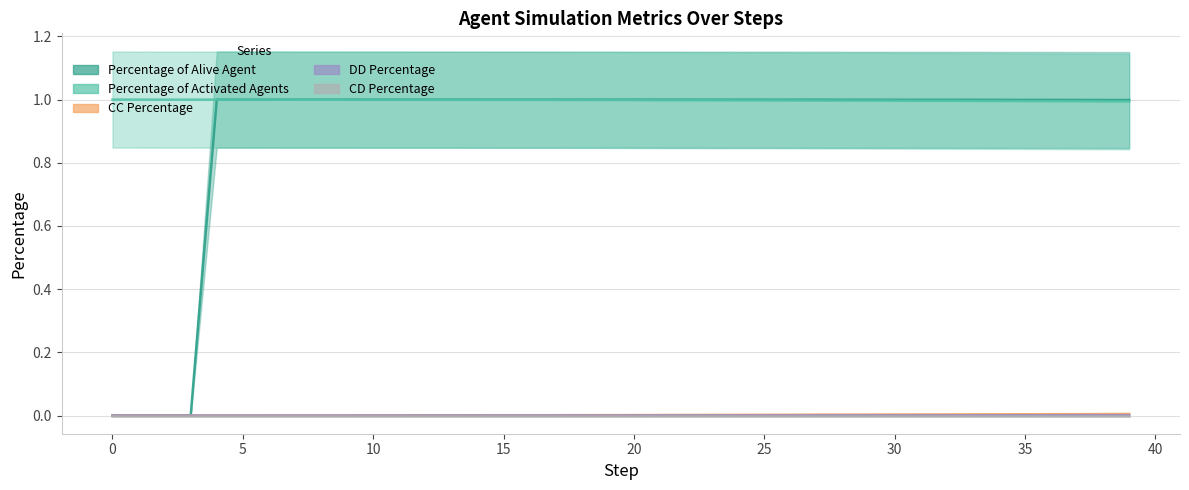

Which series has the widest spread of values?

Percentage of Alive Agent